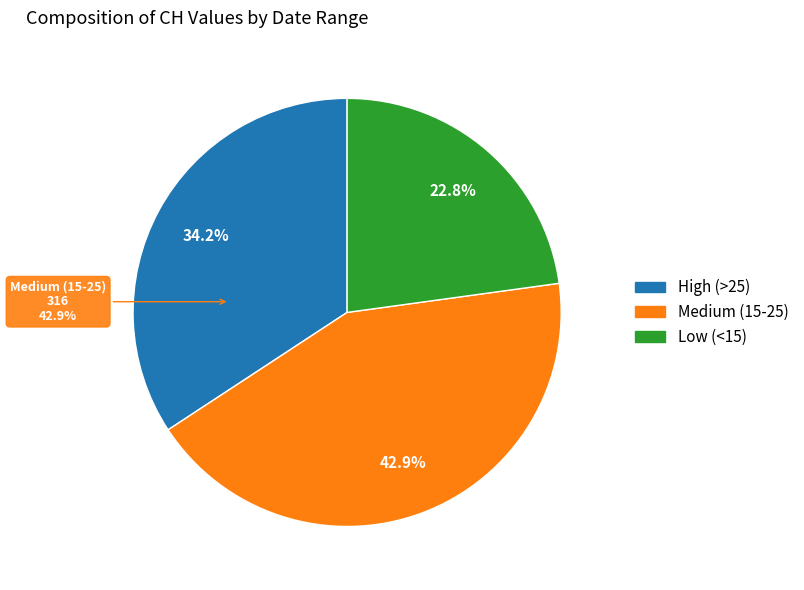

Is there a majority slice in this chart?

No